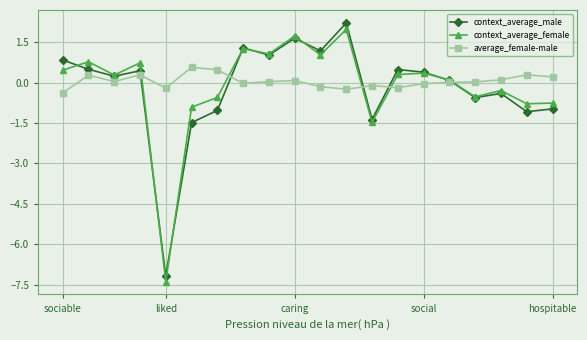

True or false: context_average_female has more than 2 points higher than both neighbors.

True